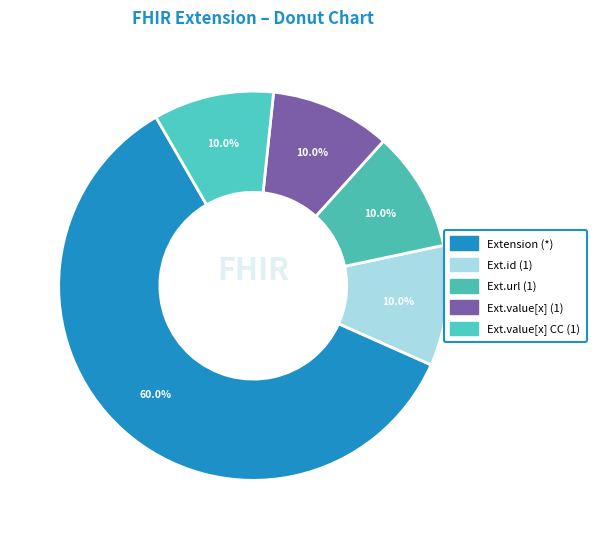

How many slices are in this pie chart?

5